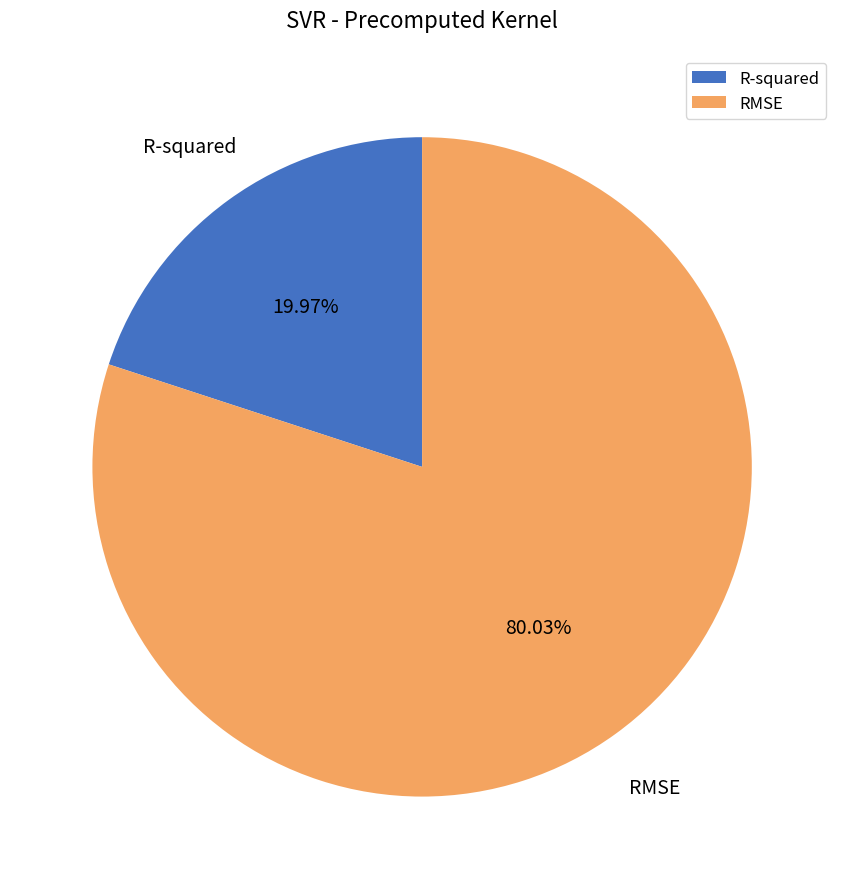

Between R-squared and RMSE, which is larger?

RMSE